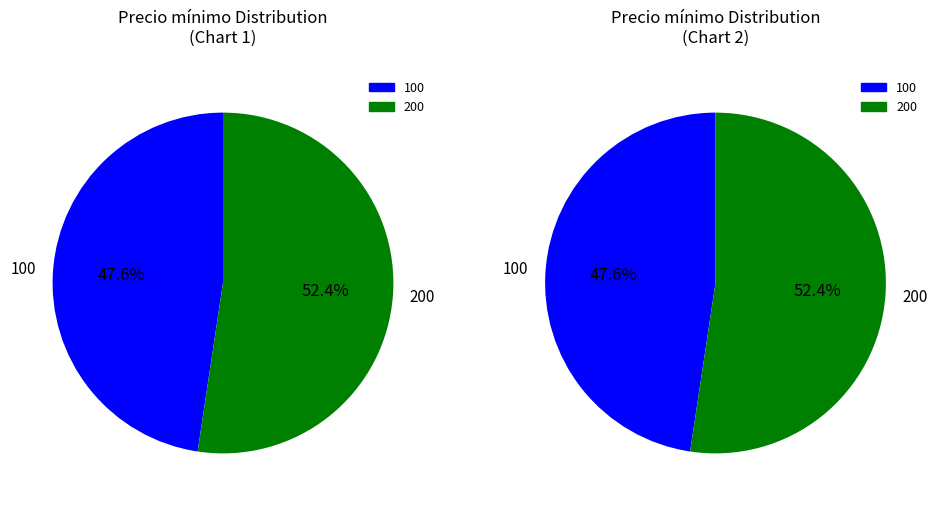

Which category accounts for the majority?

200 (Volumen 200)